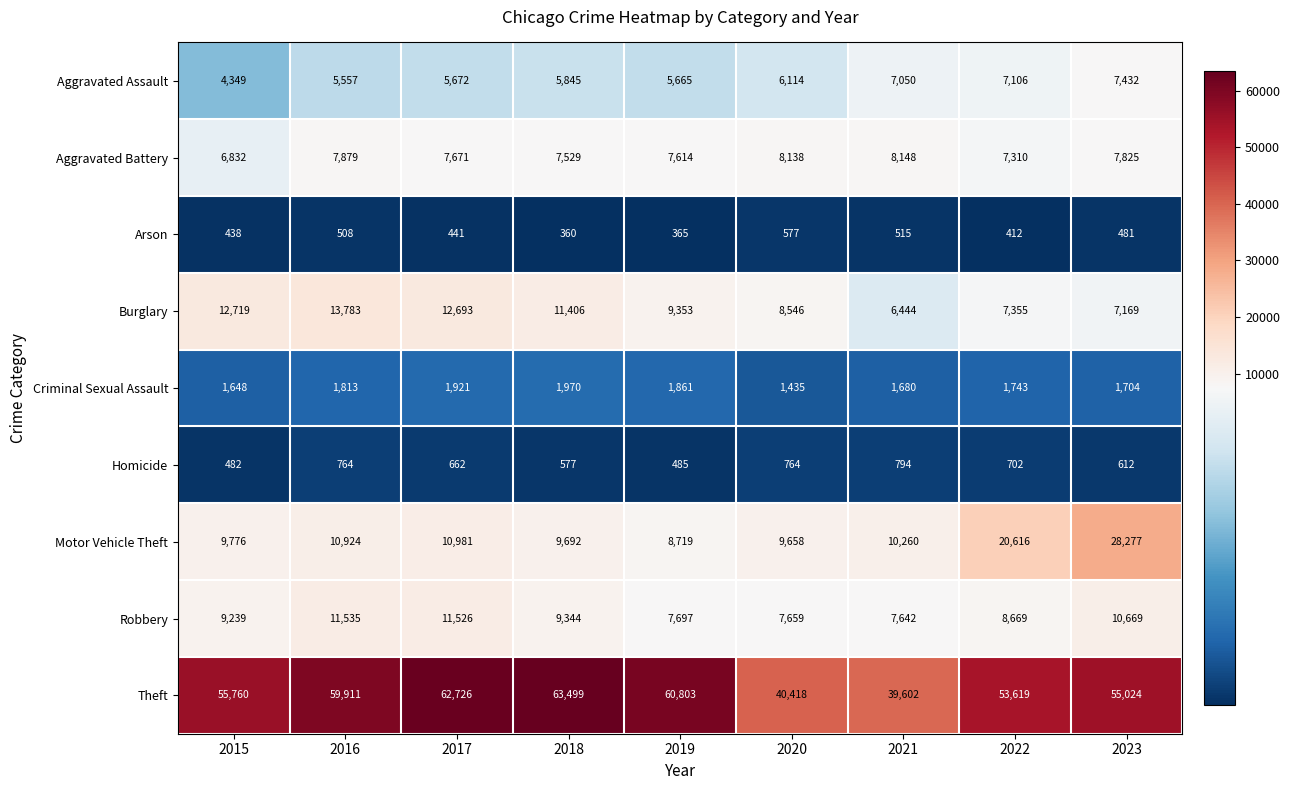

Is it true that Aggravated Assault equals 5672 at 2017?

True